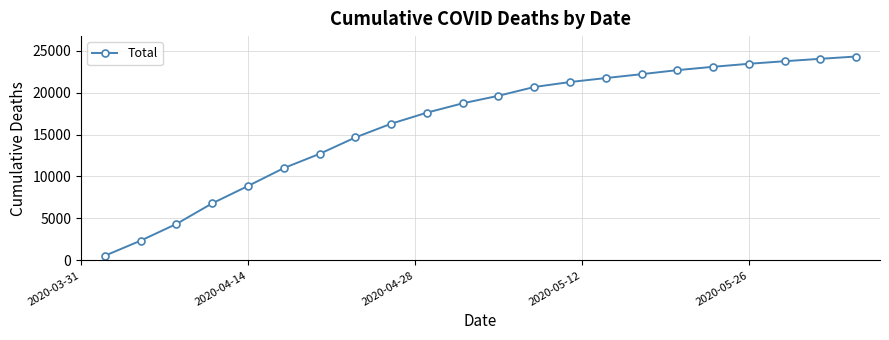

What is the smallest value displayed?

561